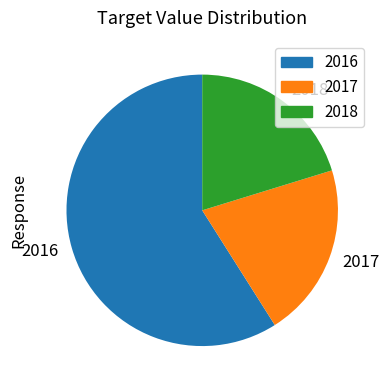

What is the largest slice in the pie chart?

2016